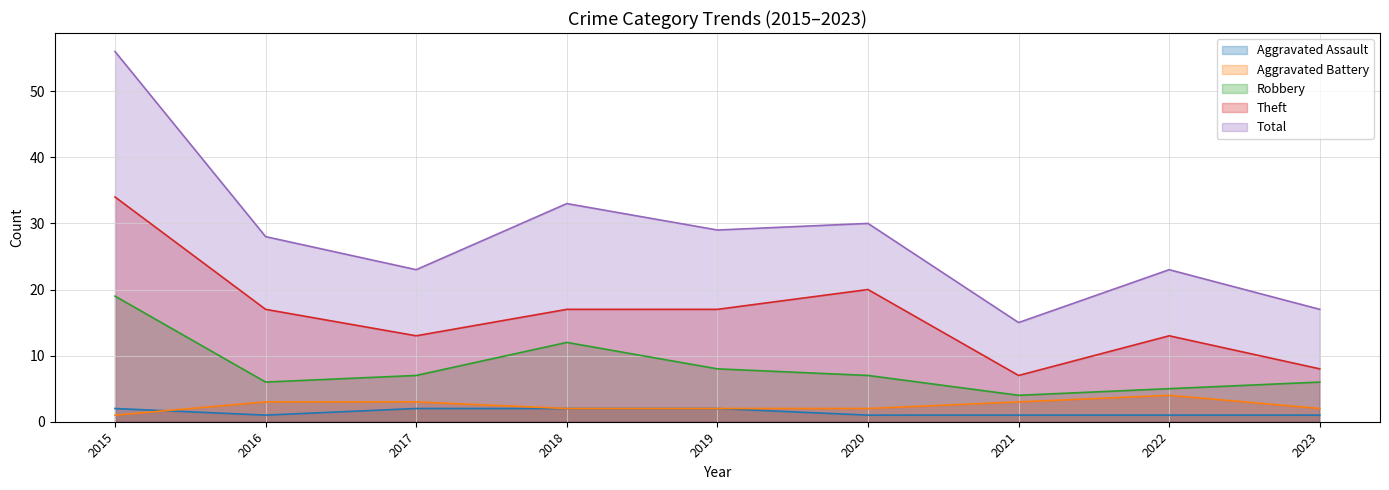

Rank the series at 2018 from highest to lowest value.

Total, Theft, Robbery, Aggravated Assault, Aggravated Battery